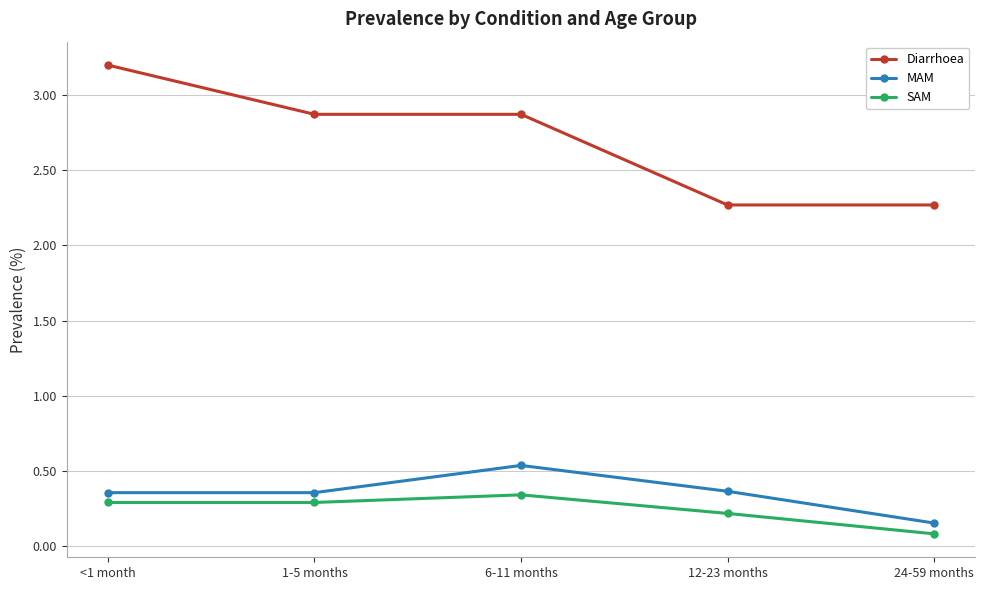

True or false: Diarrhoea has a value of 3.2 at <1 month.

True